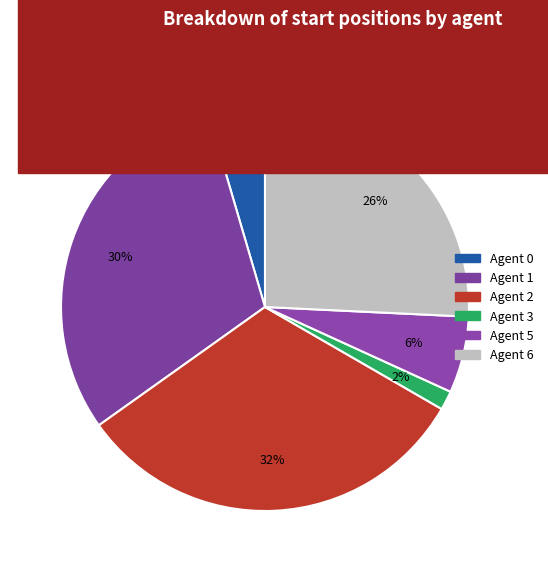

How many slices are in this pie chart?

6